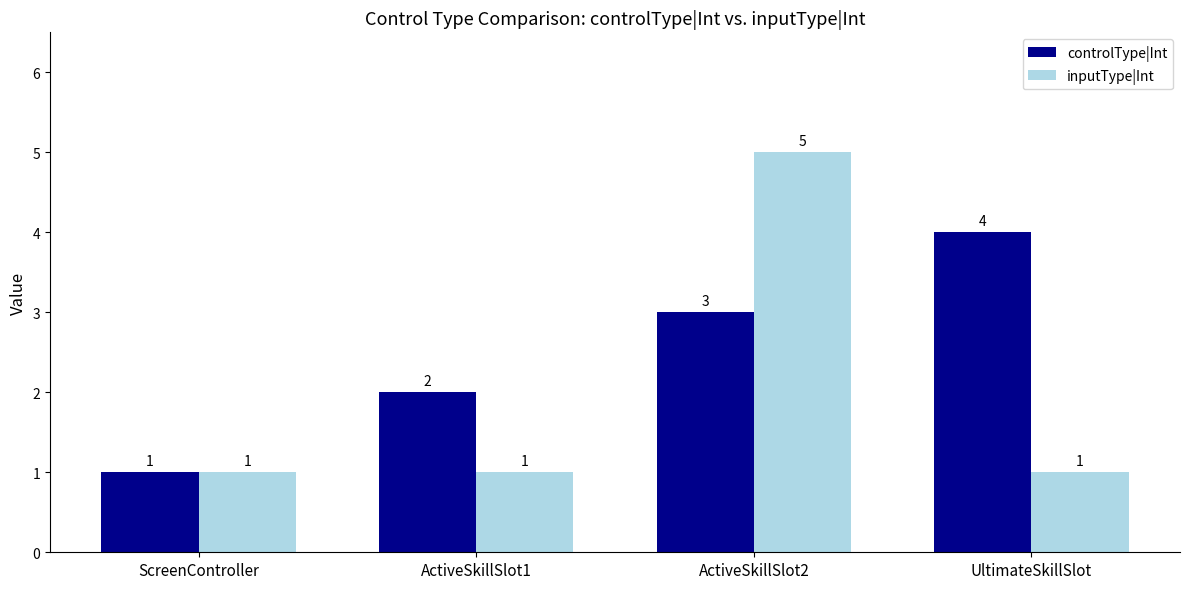

What position from the right is ActiveSkillSlot2?

2